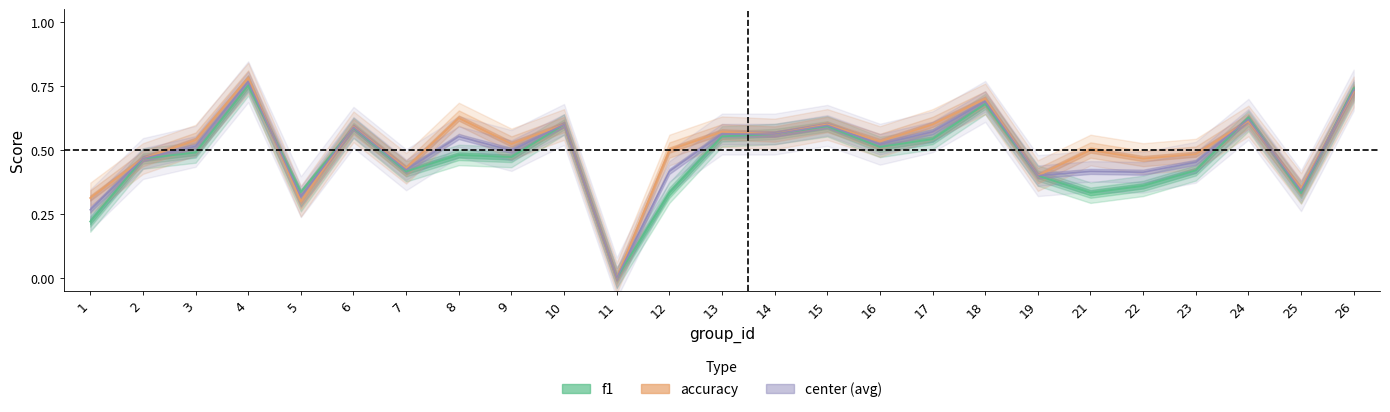

Is it true that accuracy equals 0.5 at 9?

True